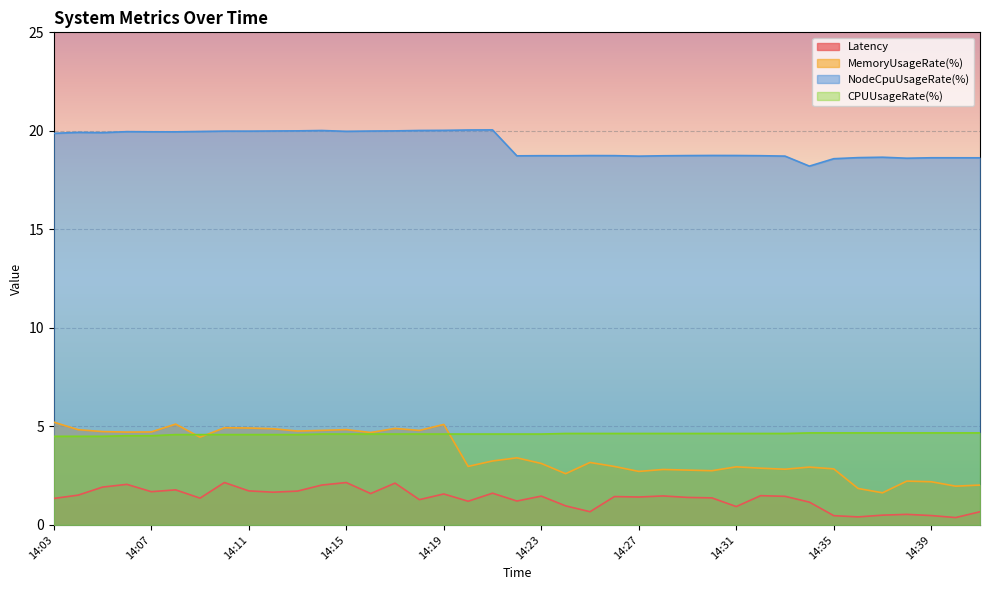

What is the total value across all series at 14:40?

25.6